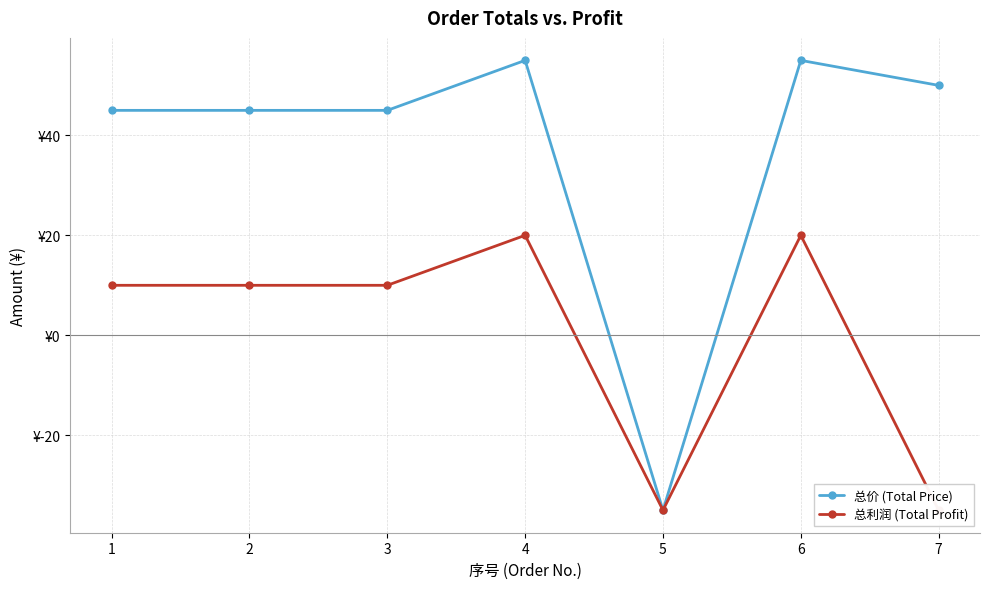

What is the value of the 总价 (Total Price) point at the 2nd from the left?

45